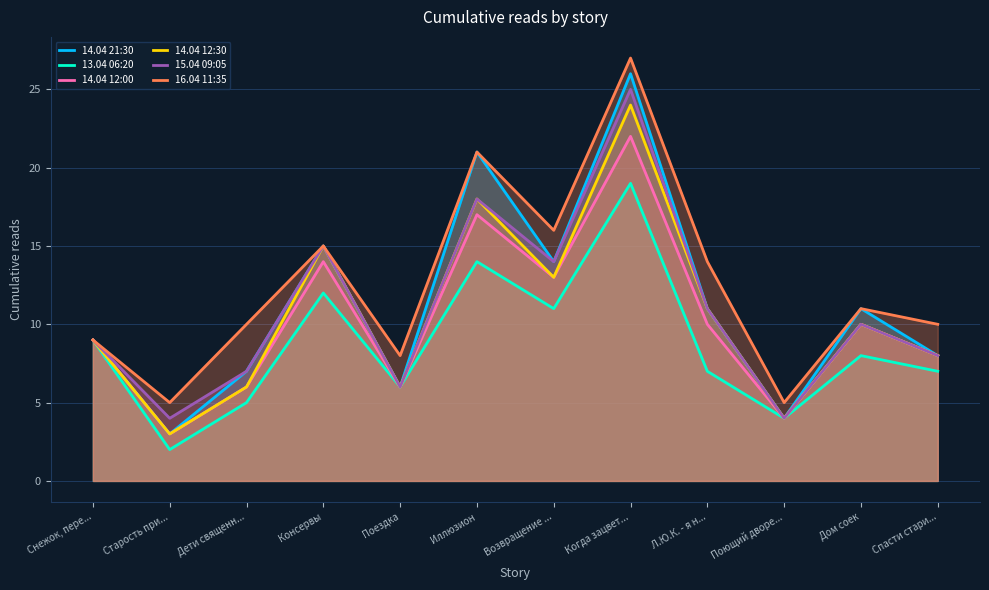

What is the average value of the 14.04 21:30 series?

11